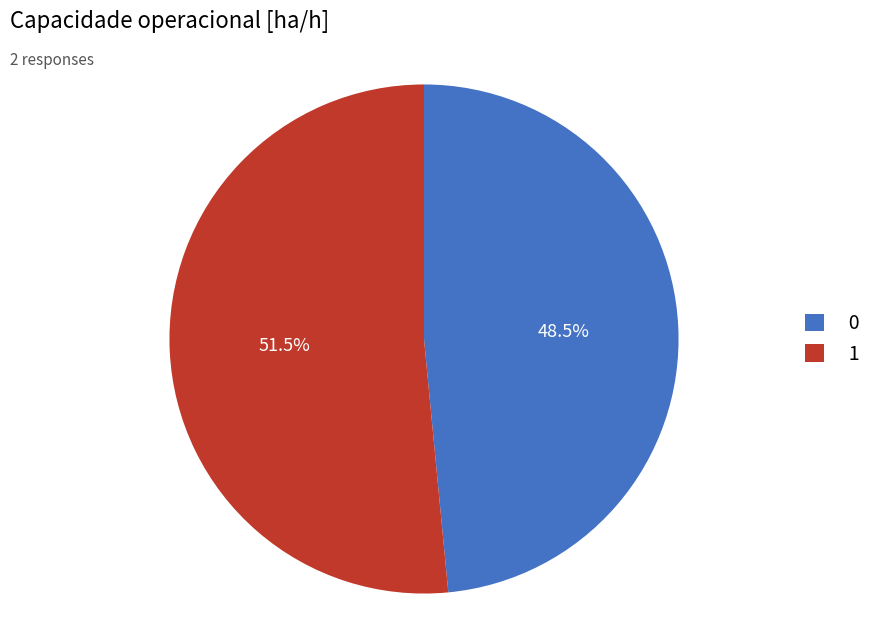

Which has a higher value, 1 or 0?

1